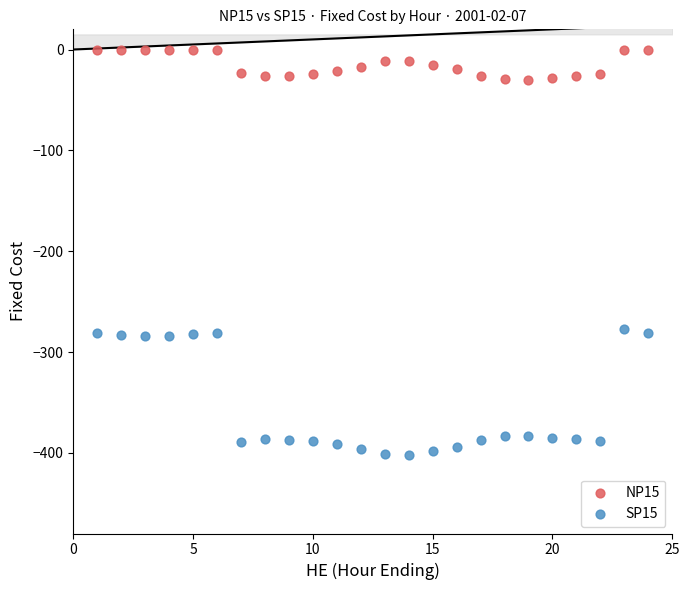

Which series has the widest spread of Y values?

SP15